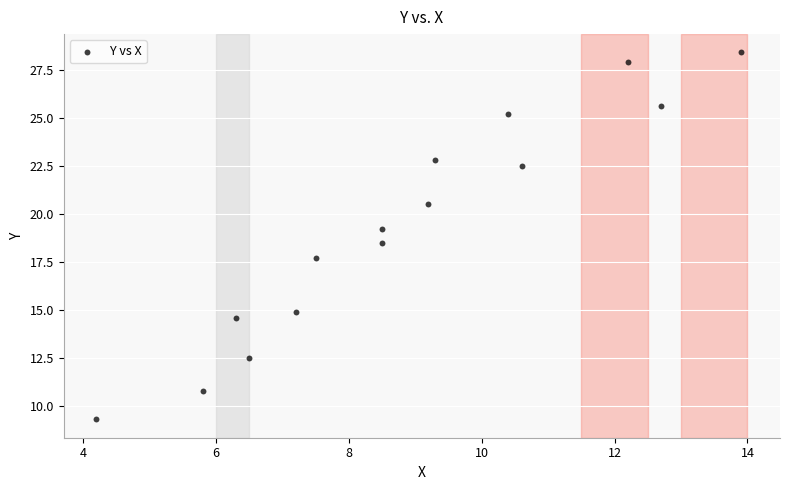

What is the range of Y values (max minus min)?

19.1